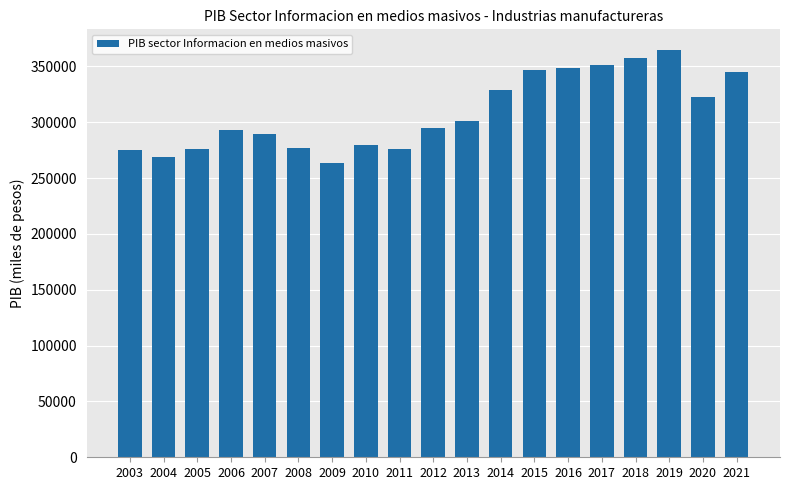

What is the value of the 4th bar from the left?

292564.1